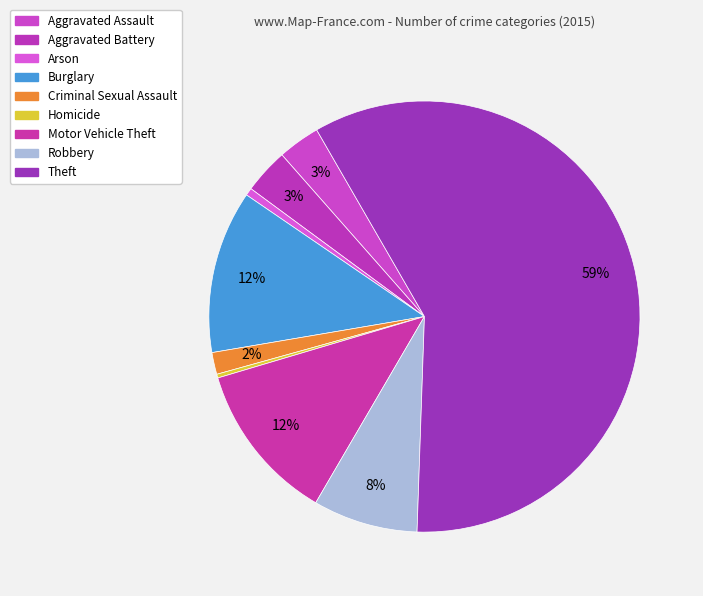

How many slices are in this pie chart?

9